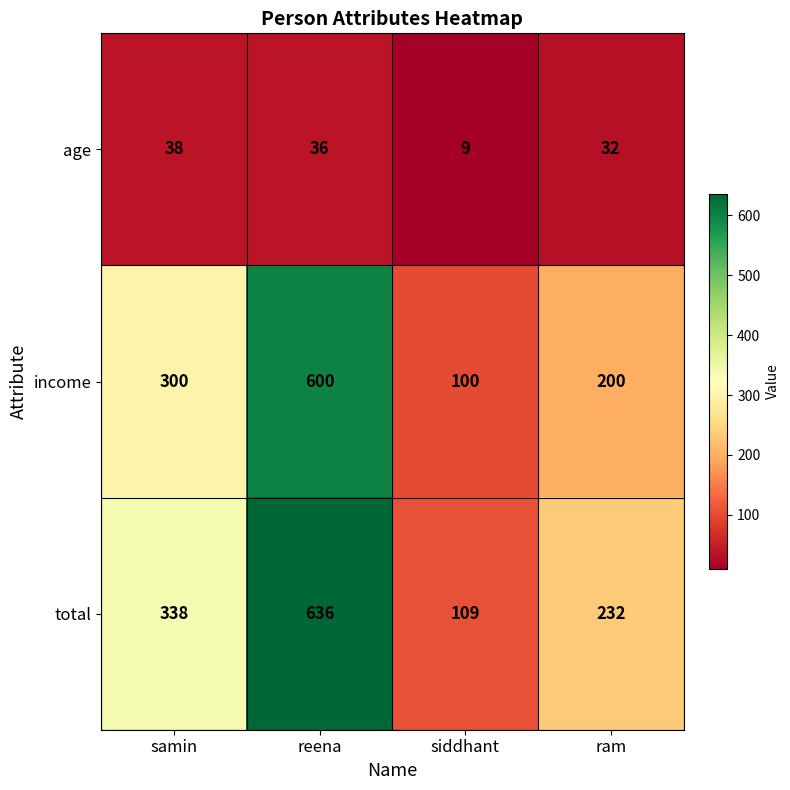

What is the difference between the income values at siddhant and samin?

200